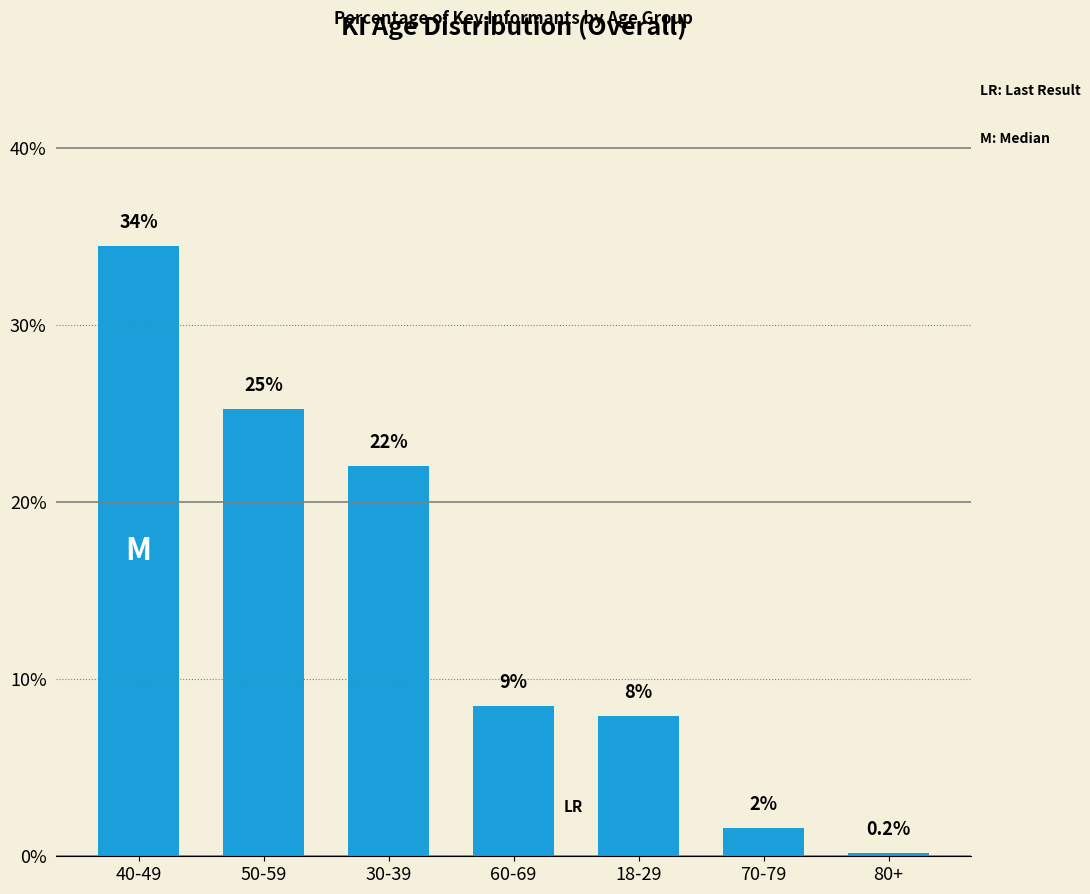

Is it true that the value at 80+ is 0.2?

True